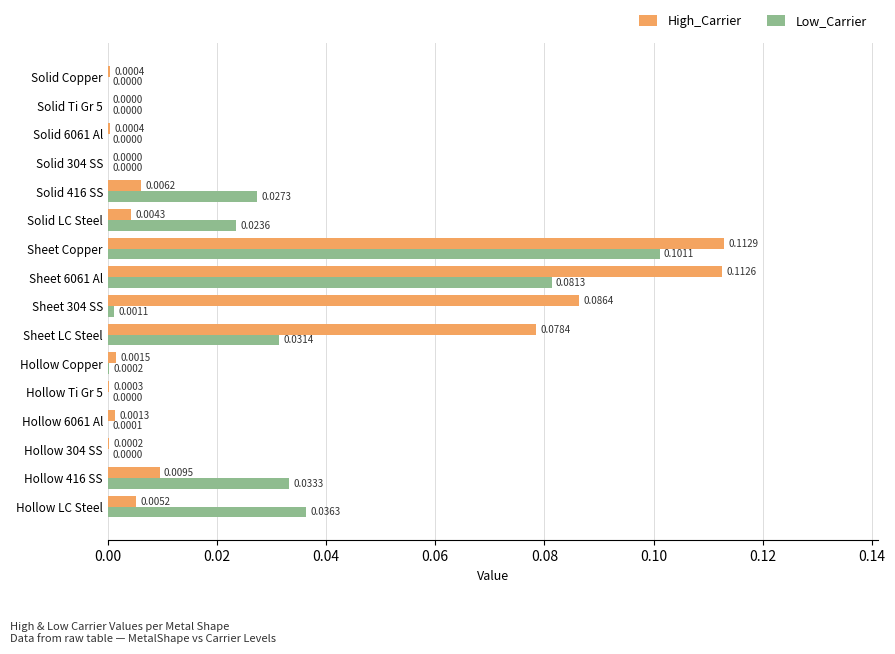

Which series changed the most between Hollow 416 SS and Solid 6061 Al?

Low_Carrier